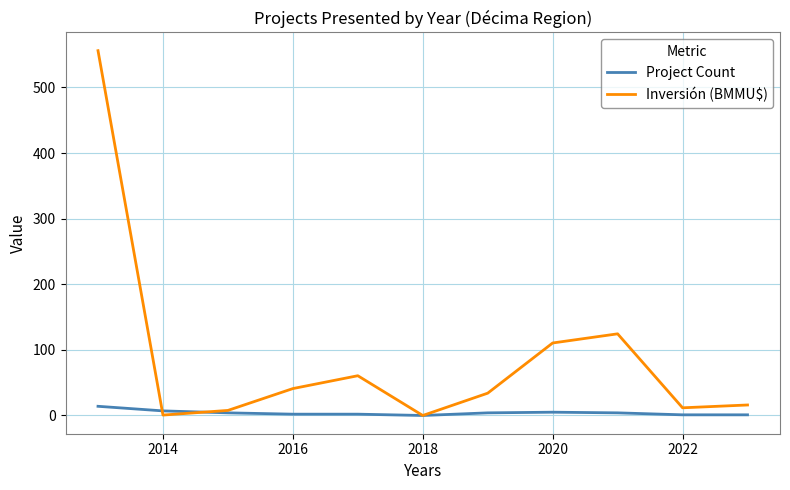

Rank the series by their maximum value, from highest to lowest.

Inversión (BMMU$), Project Count